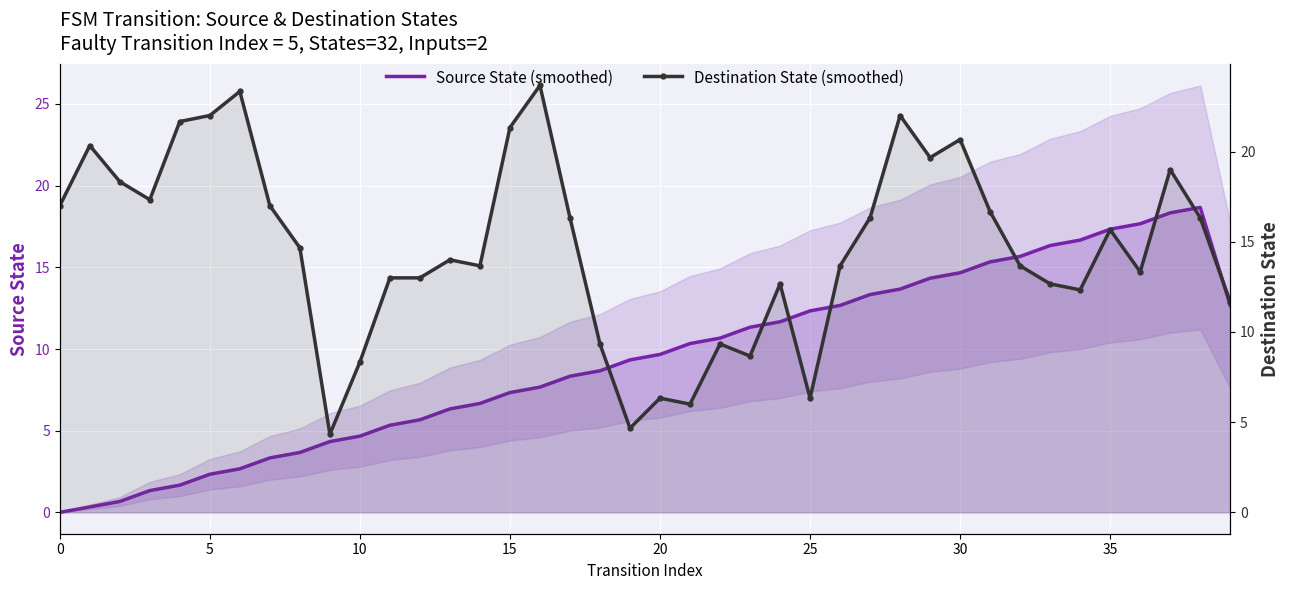

What is the total value across all series at 16?

31.3